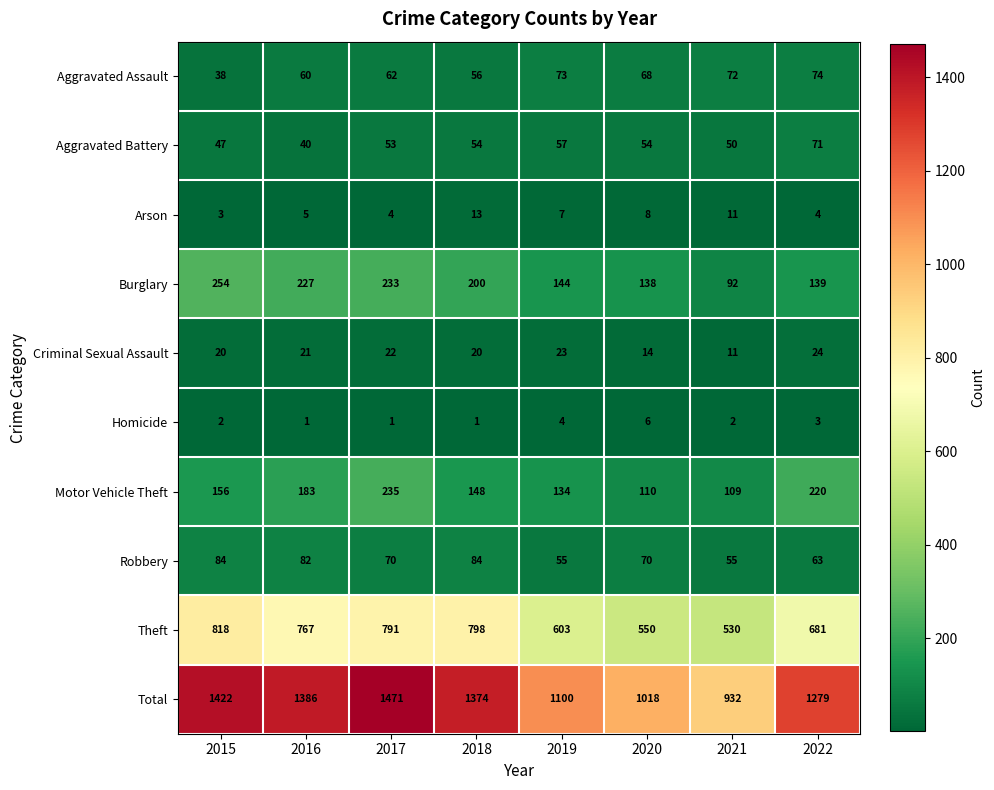

Rank the series at 2017 from highest to lowest value.

Total, Theft, Motor Vehicle Theft, Burglary, Robbery, Aggravated Assault, Aggravated Battery, Criminal Sexual Assault, Arson, Homicide